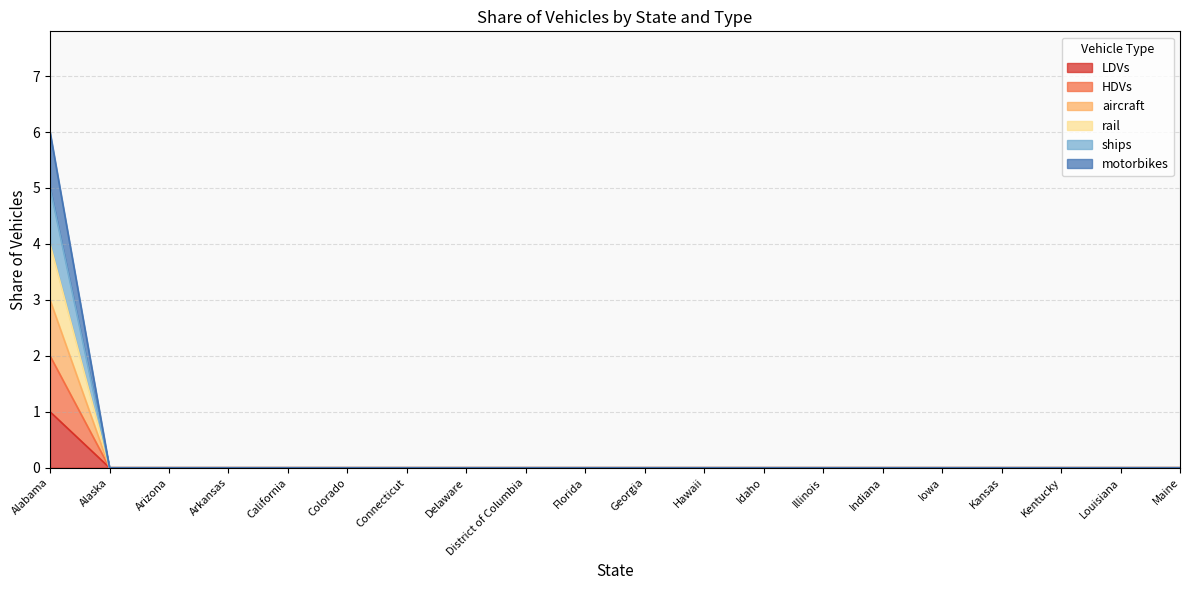

What position from the right is Georgia?

10